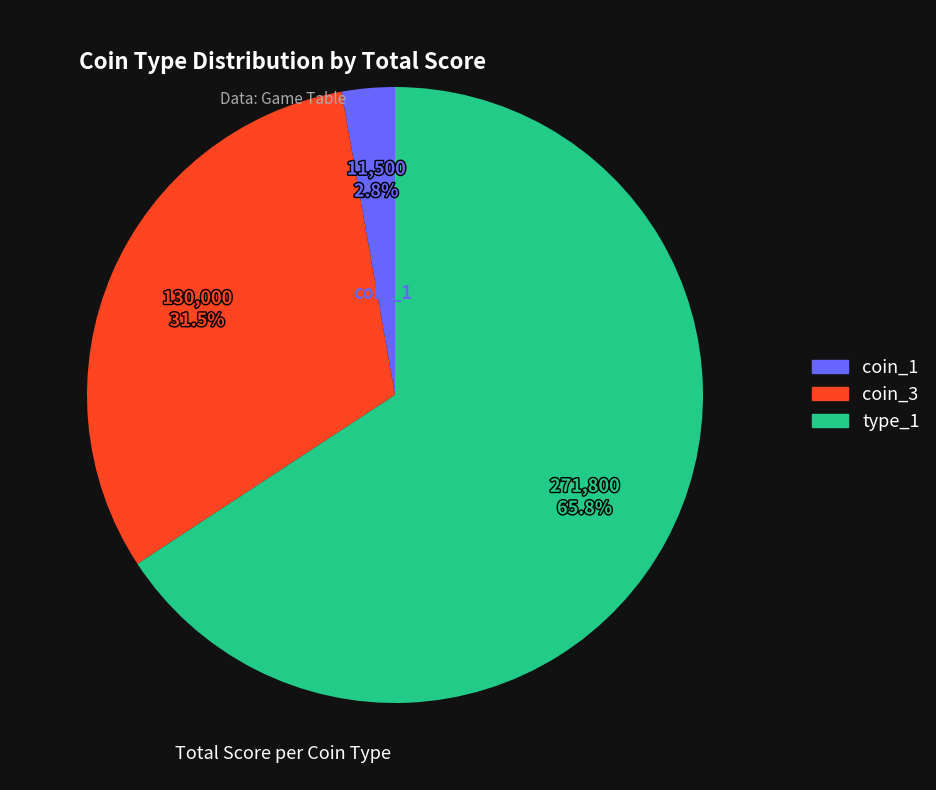

Does any single category account for the majority?

Yes